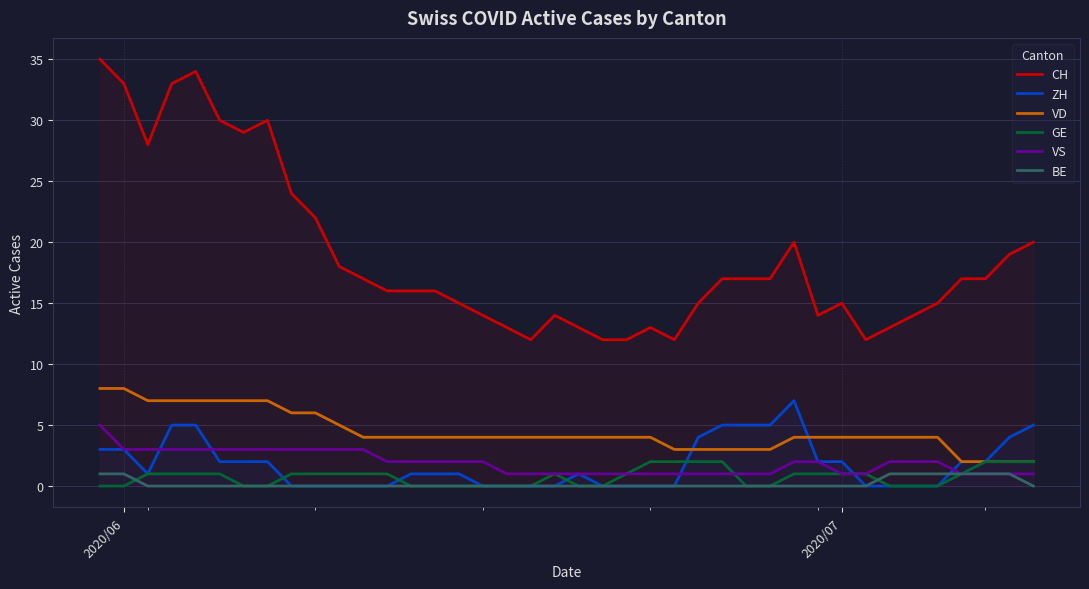

Which series has the largest range (max minus min)?

CH